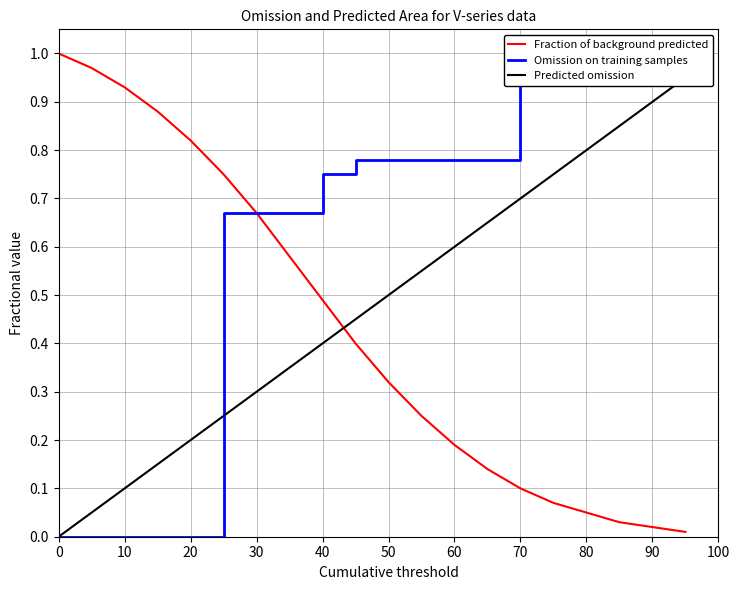

How many times do Omission on training samples and Predicted omission cross each other?

1